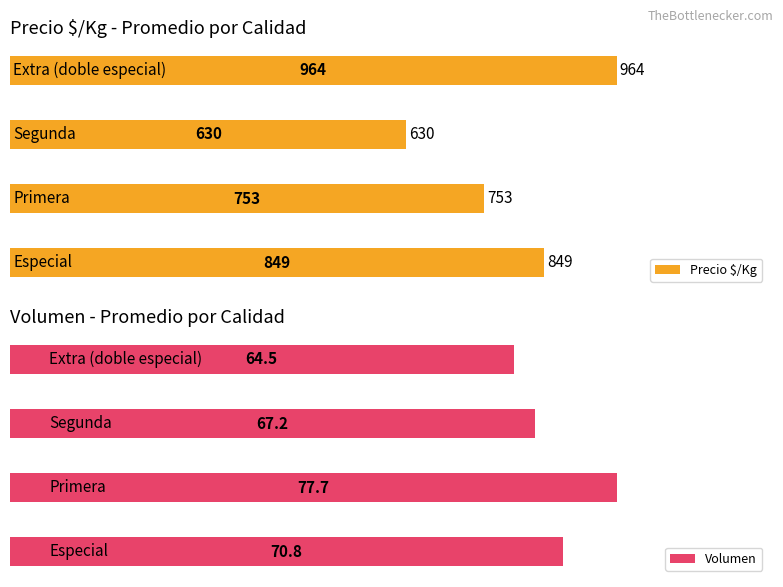

What is the greatest value displayed?

964.0